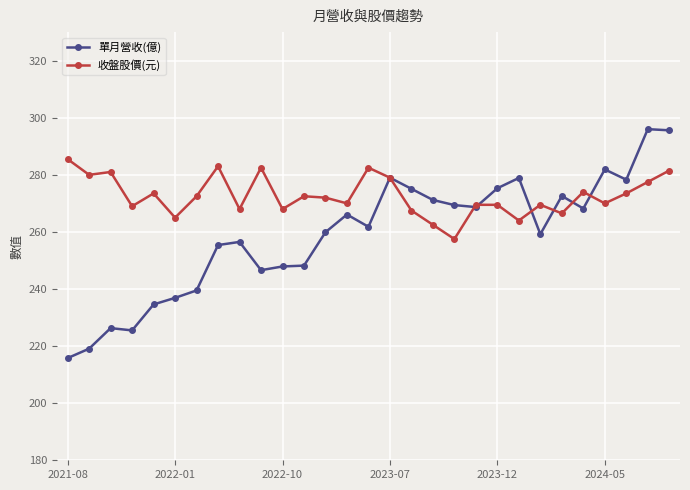

What is the average value of the 收盤股價(元) series?

272.7